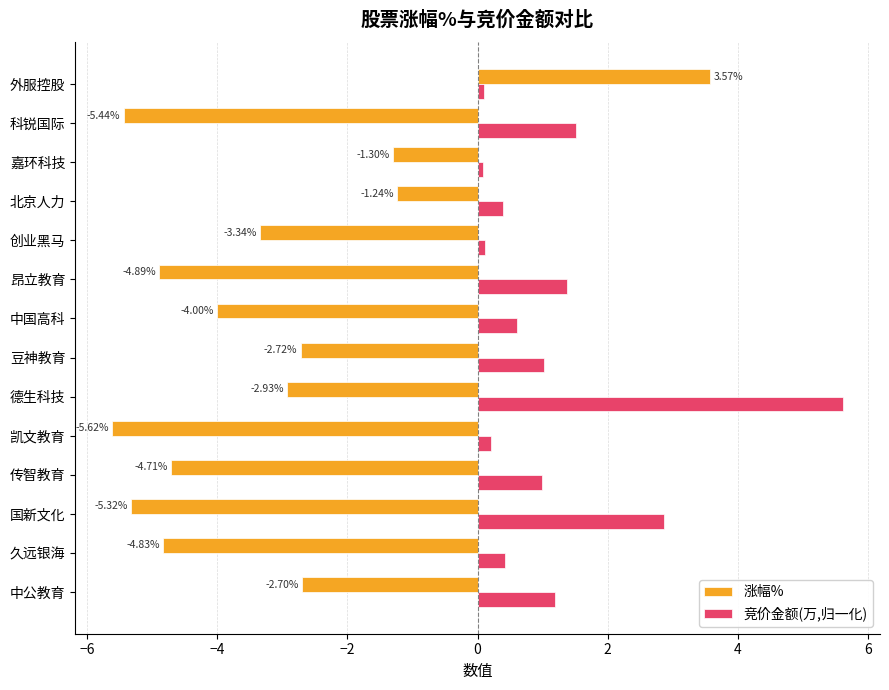

What is the lowest value of the 涨幅% series?

-5.6